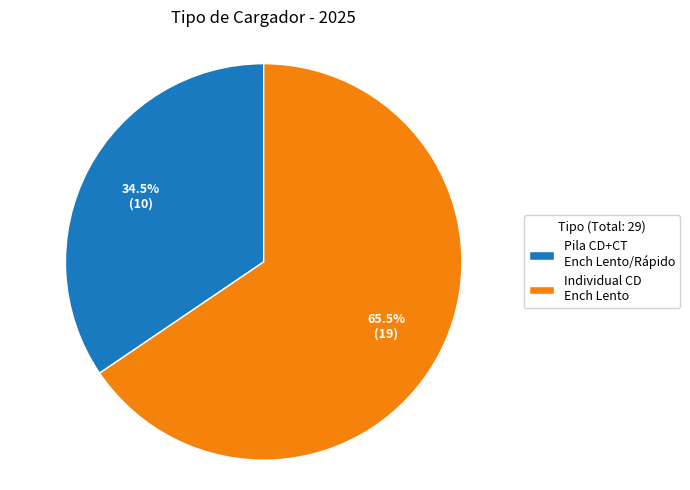

Count the number of slices in the pie.

2